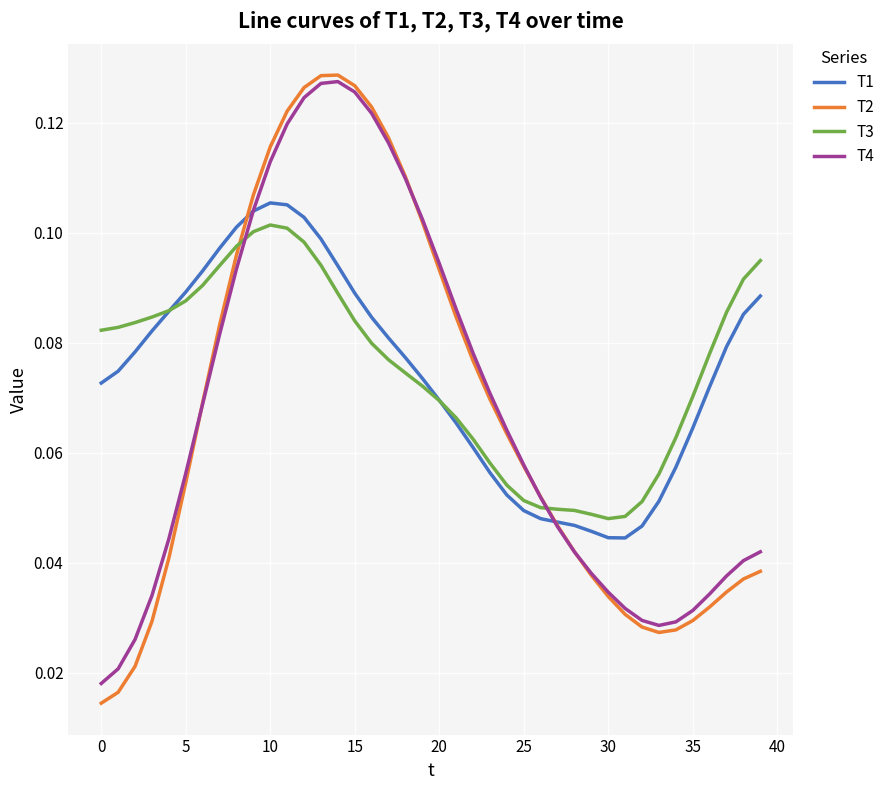

Which series has the widest spread of values?

T2